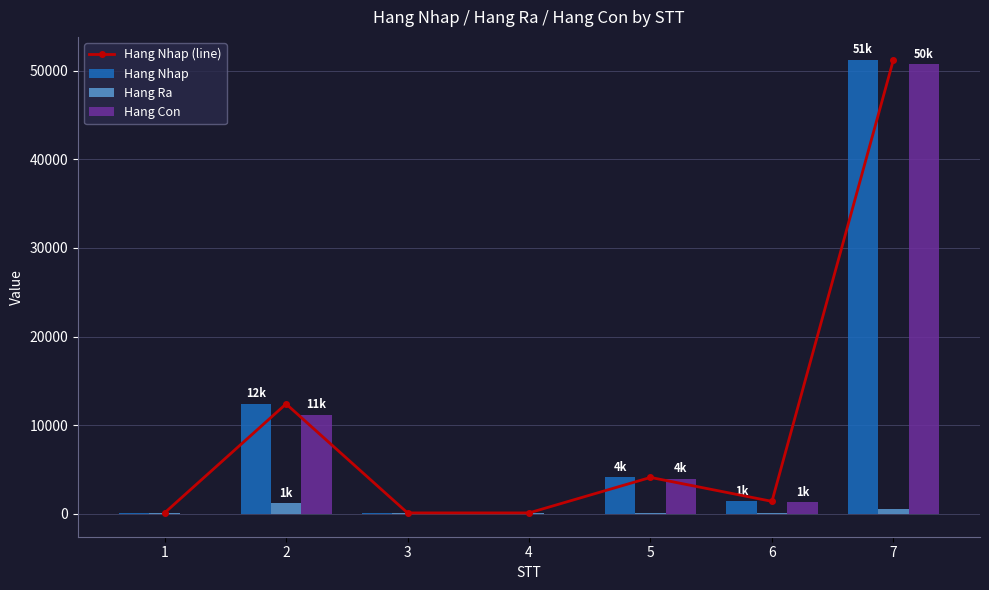

Which has a higher value, 1 or 5?

5